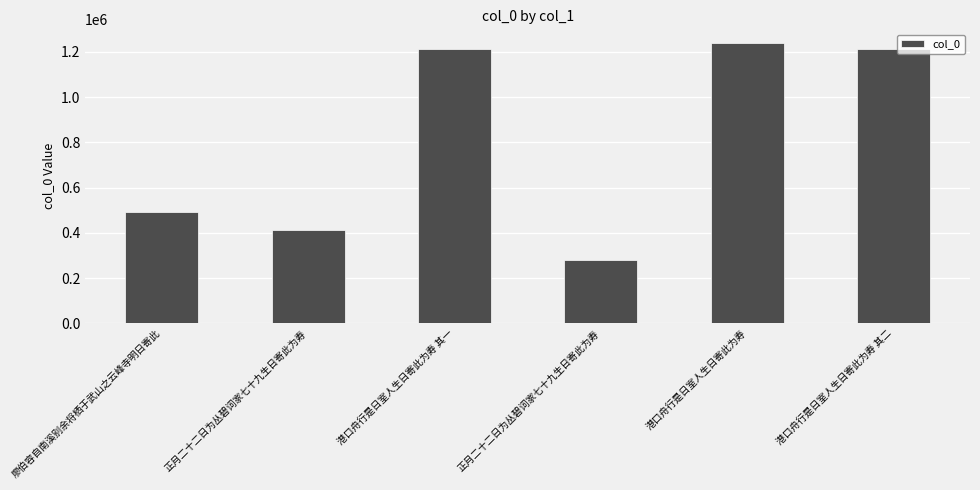

Count the number of categories in the chart.

6